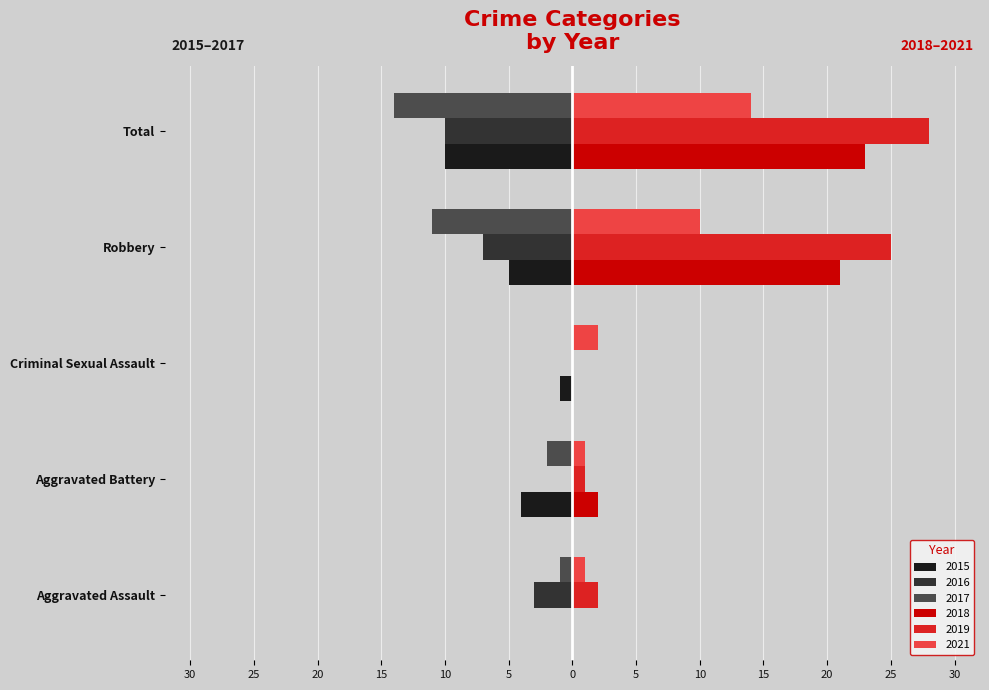

Reading left to right, list all the values displayed in this chart.

2015: 0	-4	-1	-5	-10
2016: -3	0	0	-7	-10
2017: -1	-2	0	-11	-14
2018: 0	2	0	21	23
2019: 2	1	0	25	28
2021: 1	1	2	10	14